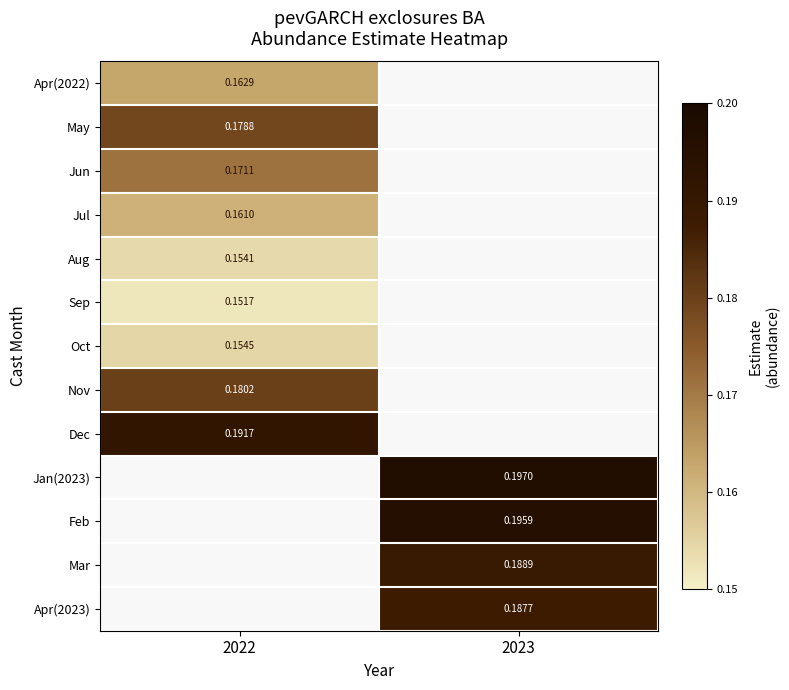

Is the value of Nov at 2022 greater than the value of Jun at 2022?

Yes